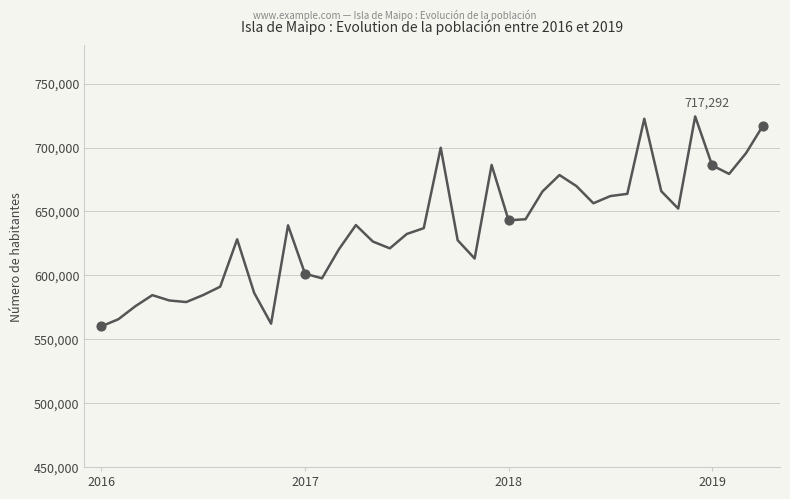

What is the maximum value shown in the chart?

724397